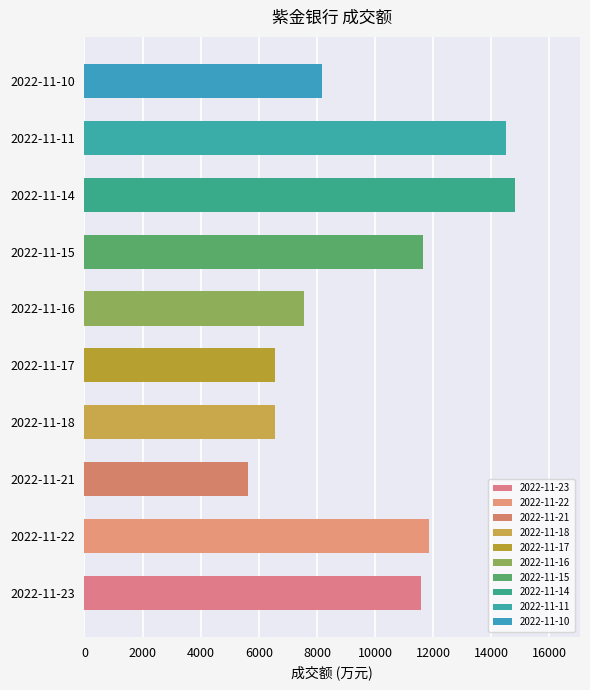

Reading right to left, what are all the values shown in this chart?

2022-11-10=8168	2022-11-11=14519	2022-11-14=14827	2022-11-15=11643	2022-11-16=7543	2022-11-17=6571	2022-11-18=6548	2022-11-21=5612	2022-11-22=11869	2022-11-23=11575